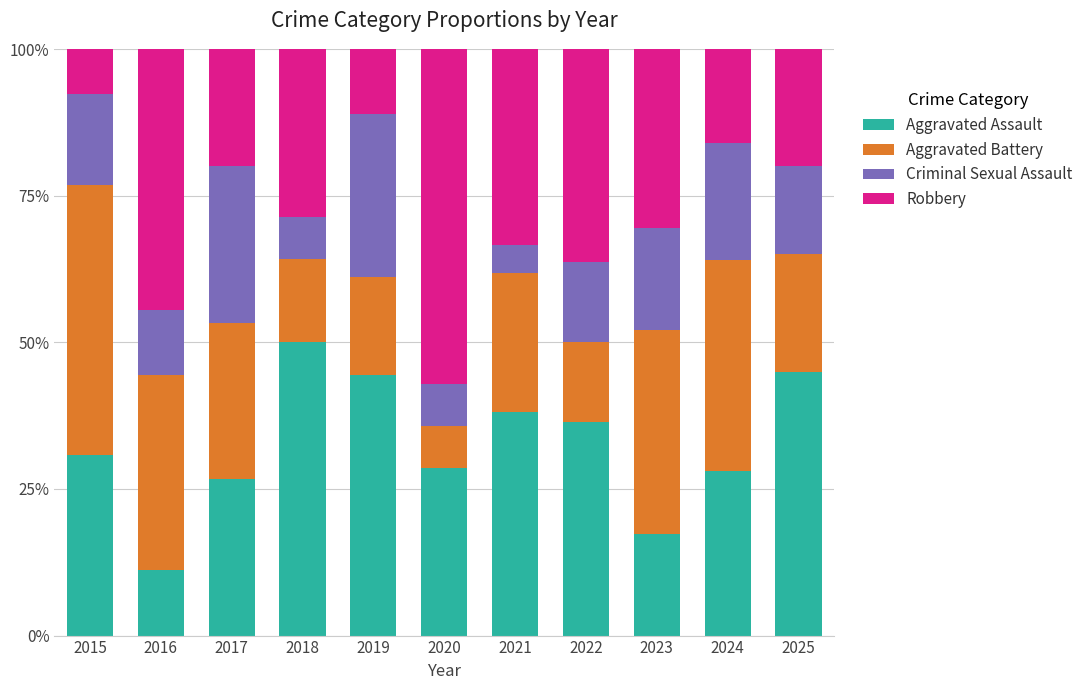

What are all the series names shown in the legend?

Aggravated Assault, Aggravated Battery, Criminal Sexual Assault, Robbery